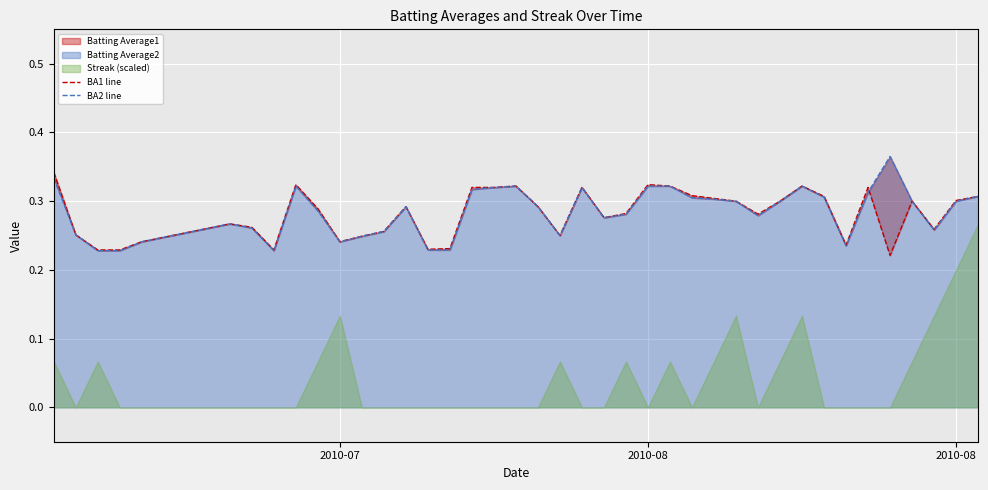

True or false: BA2 line has more than 0 interior local peaks.

True